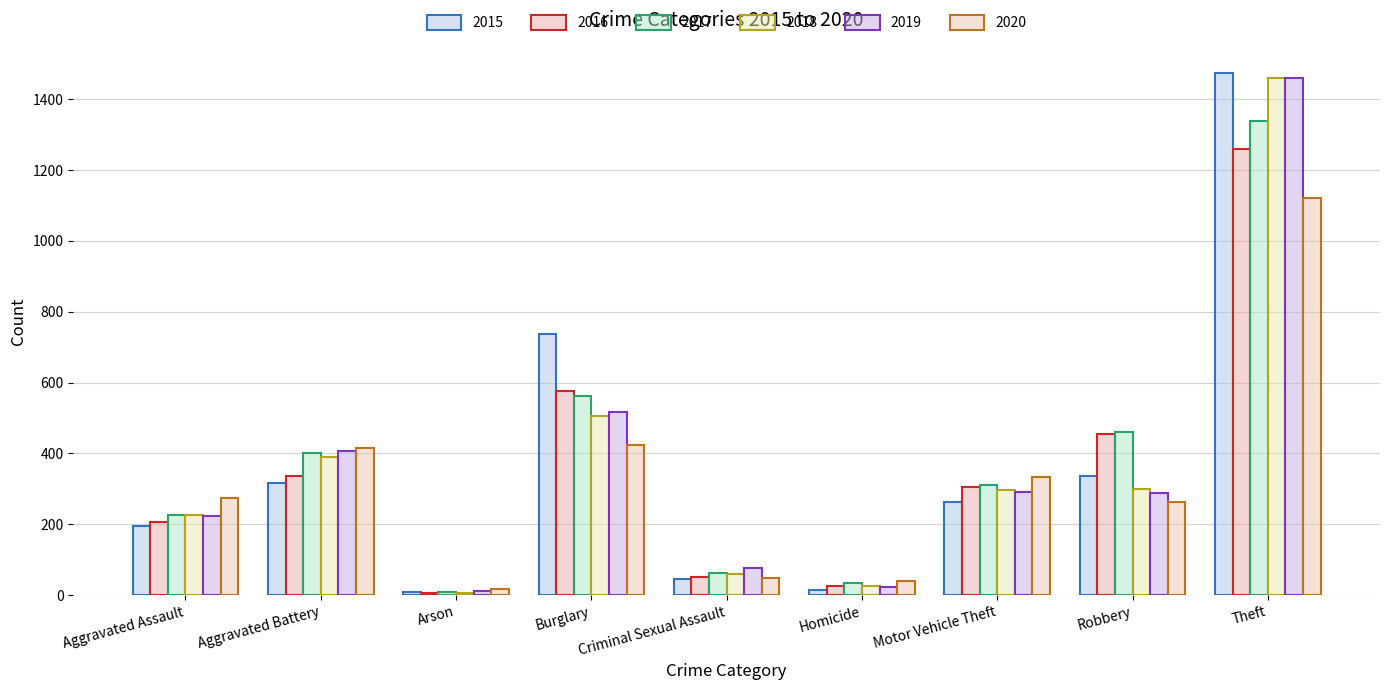

What is the label of the 4th bar from the right?

Homicide